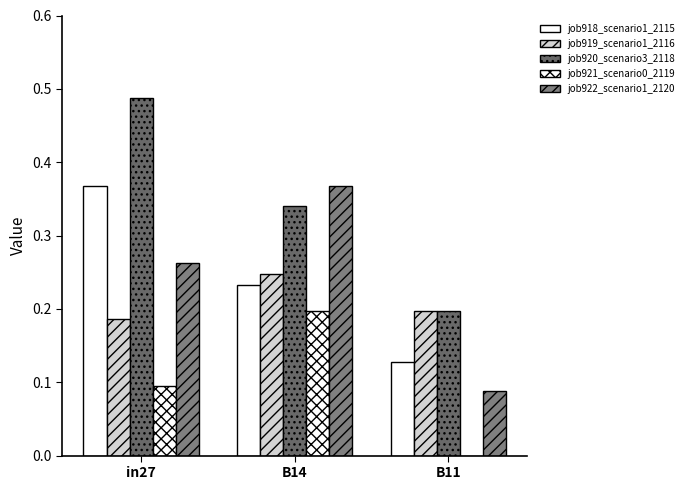

How many distinct data groups are displayed?

5